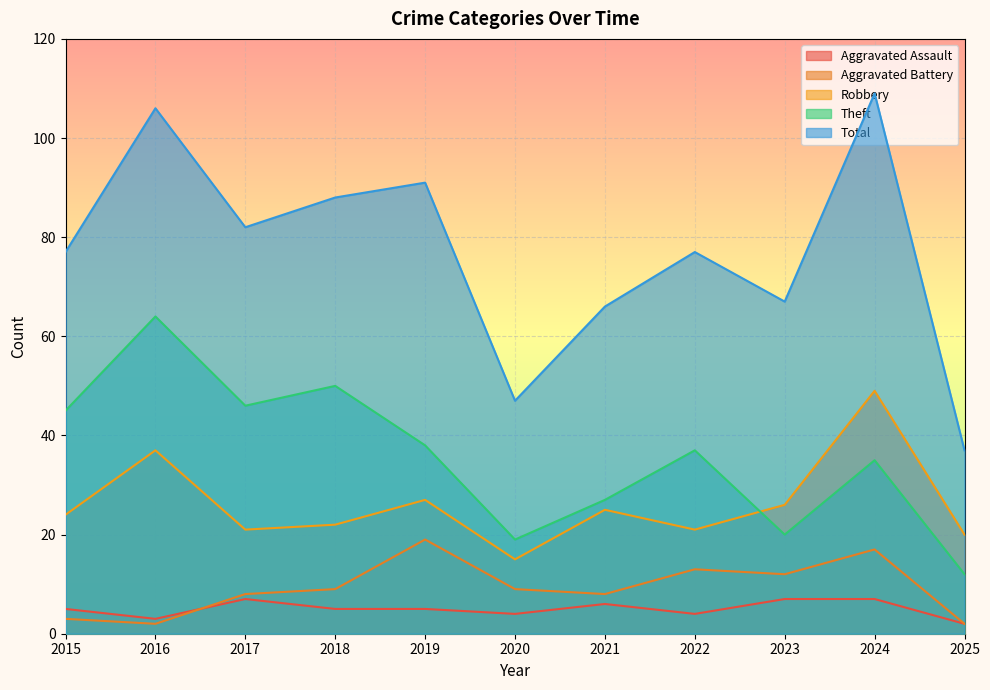

In Aggravated Battery, how many points are lower than both neighbors (excluding endpoints)?

3